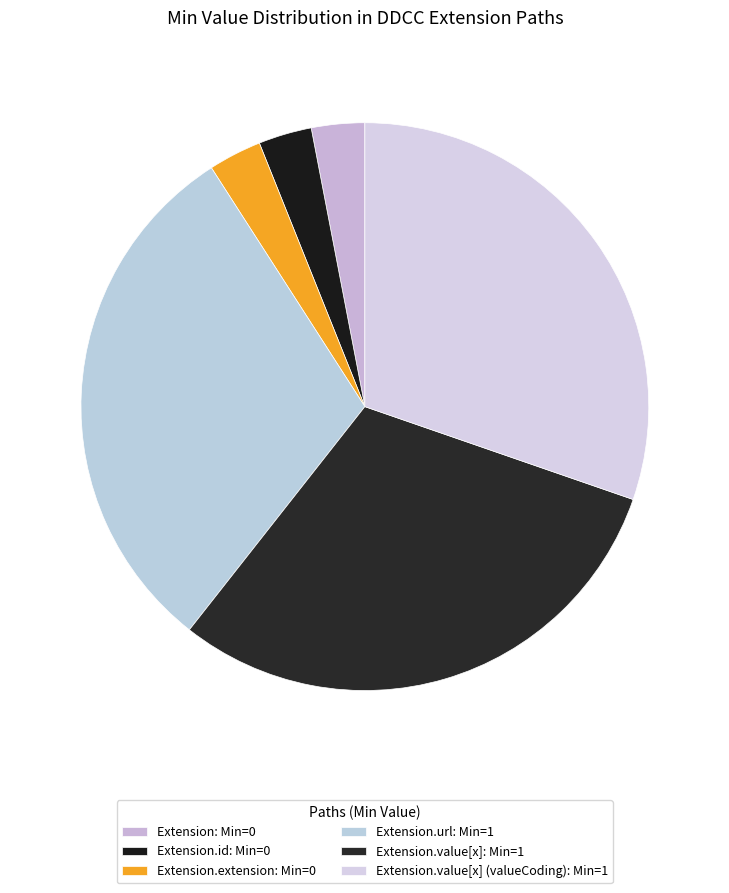

How many segments does this pie chart have?

6